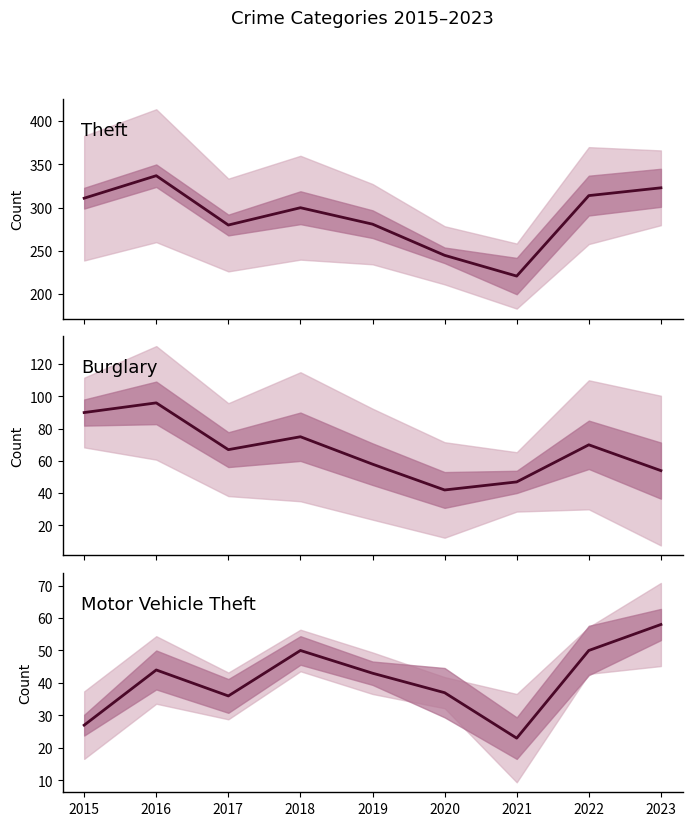

Which series has the largest total across all categories?

Theft